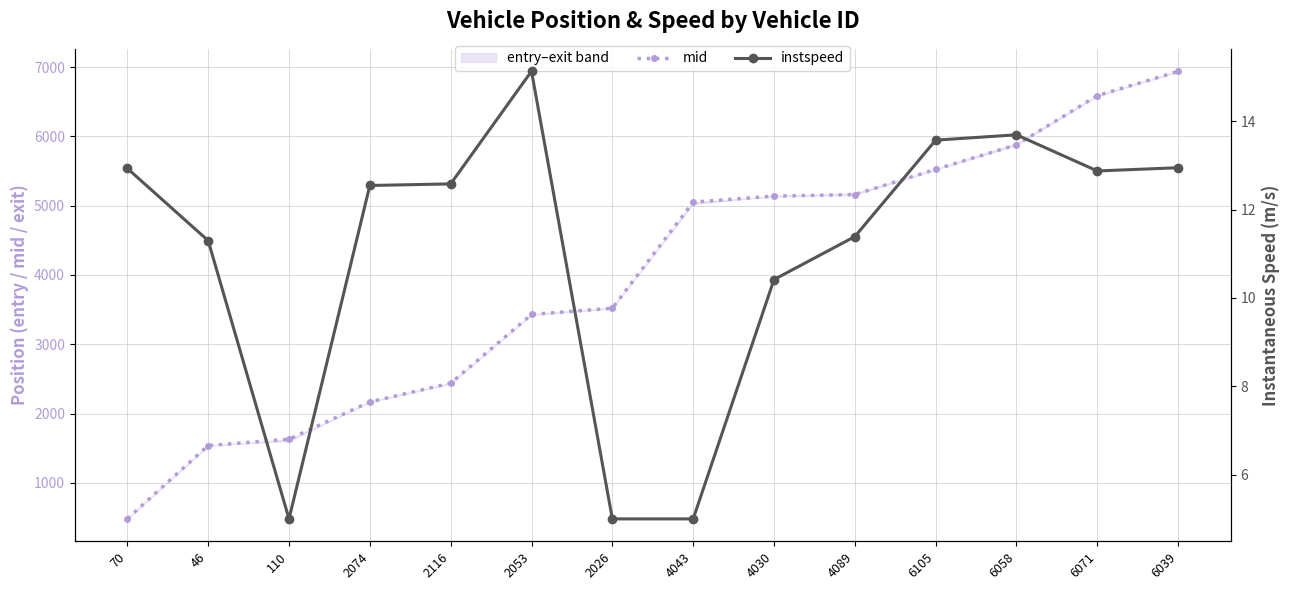

Between 6039 and 46, which is larger?

6039